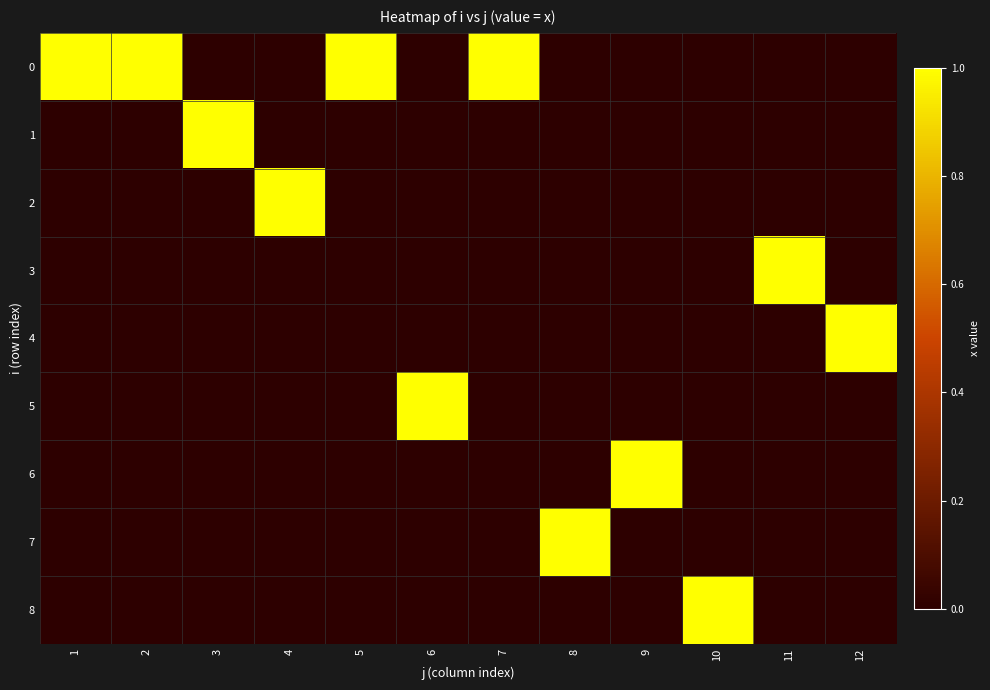

At which category is the sum across all series the highest?

1